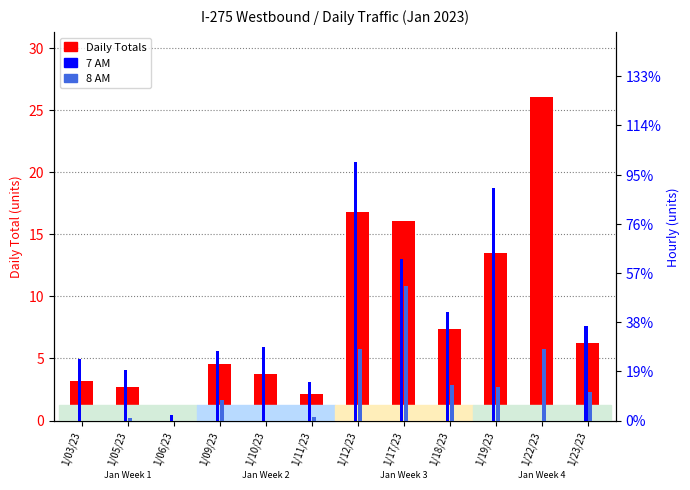

At which category does the chart reach its minimum across all series?

1/22/23